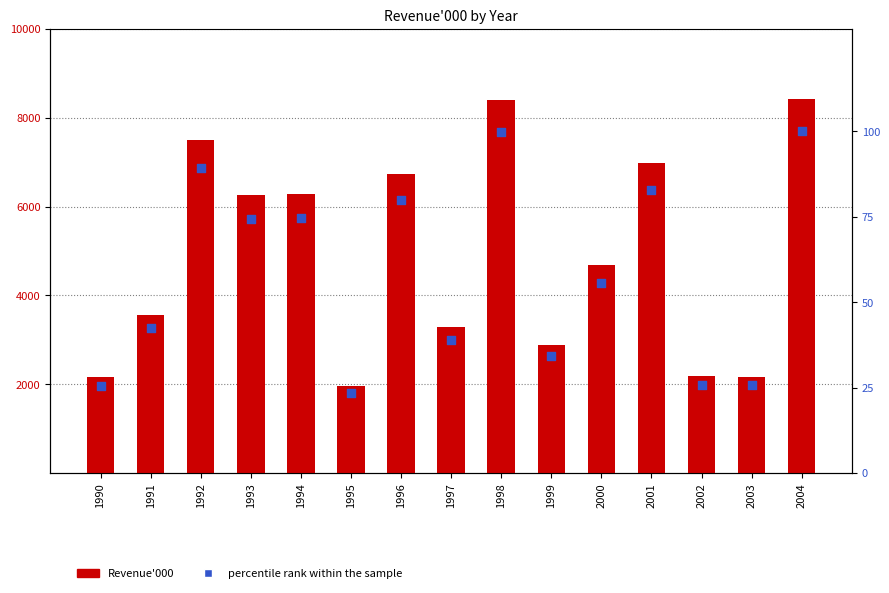

What are all the series names shown in the legend?

Revenue'000, percentile rank within the sample